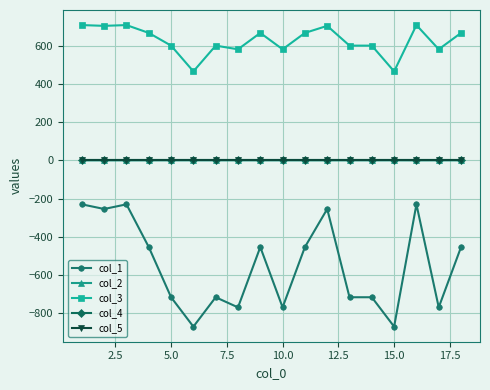

What is the sum of all col_3 values?

11280.8